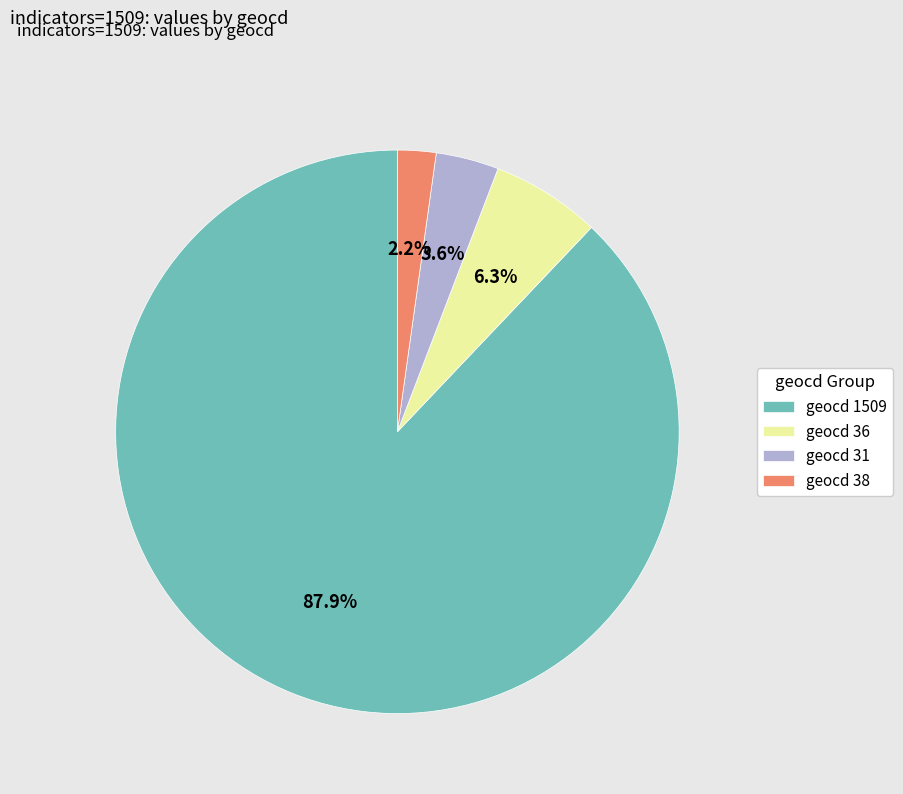

How many slices are in this pie chart?

4